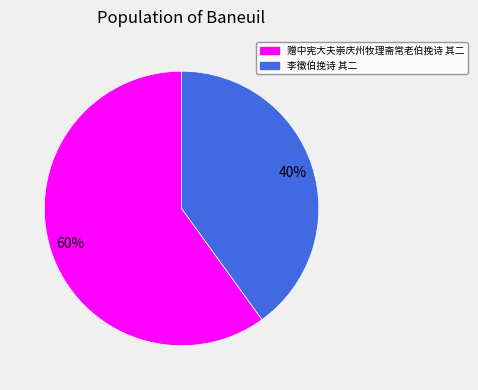

Does 李徵伯挽诗 其二 represent more than half of the total?

No